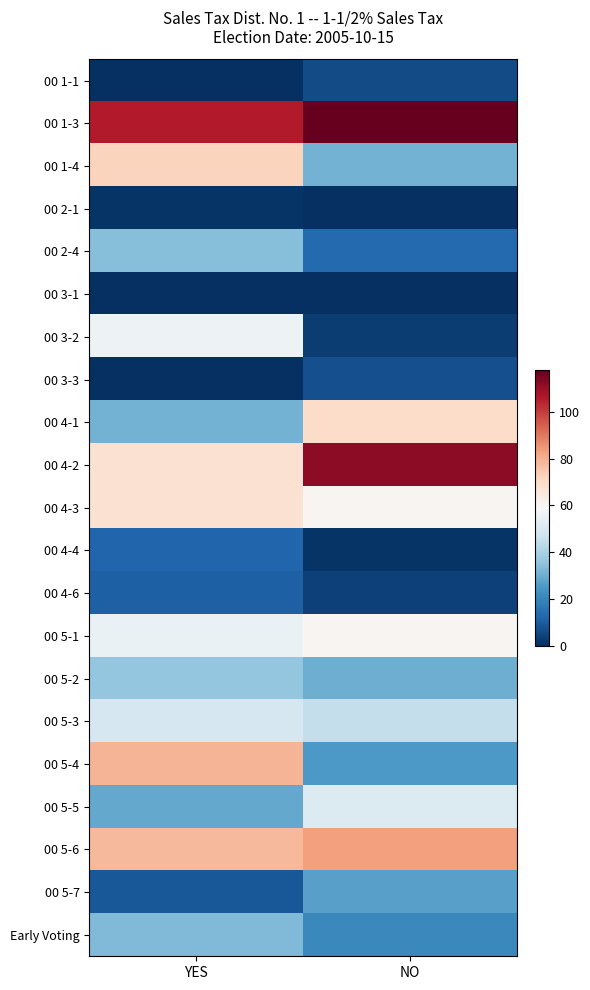

Which category has the lowest value across all series?

YES